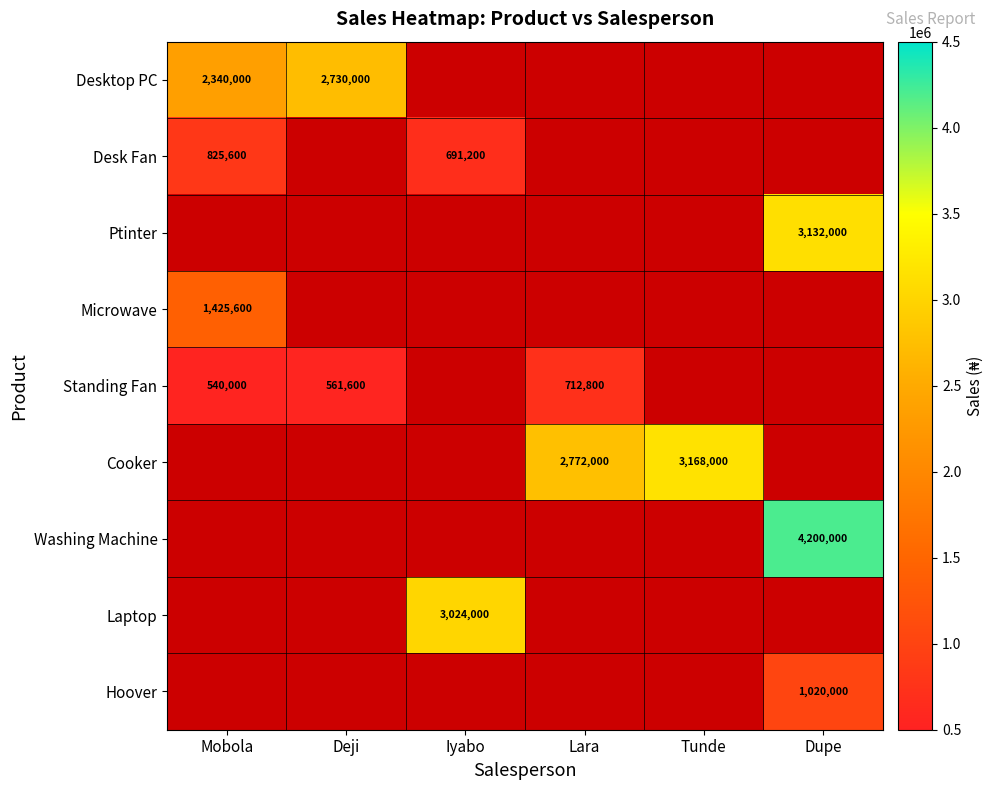

The value of Hoover at Dupe is 419528. True or false?

False